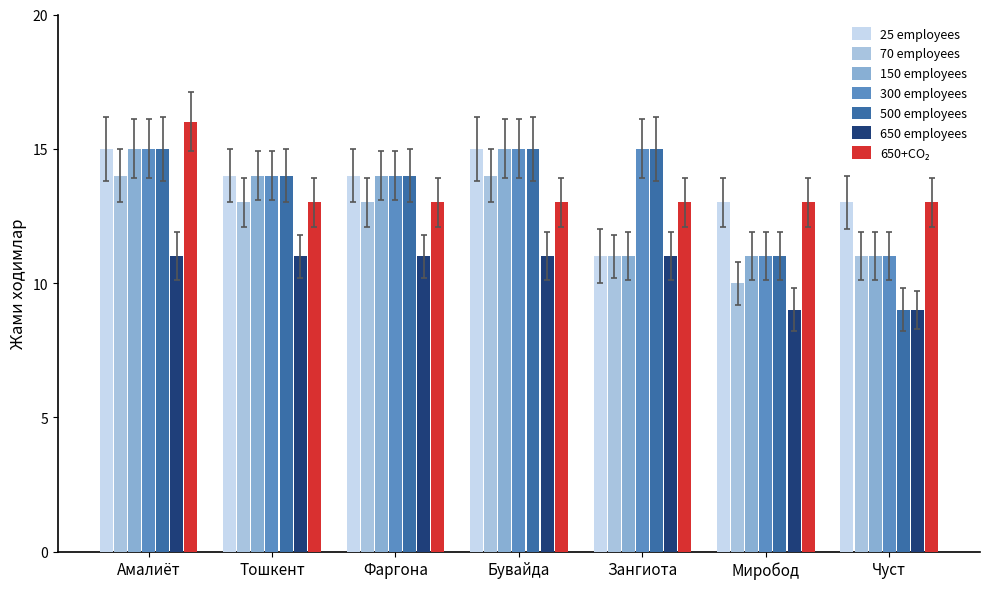

What is the smallest value displayed?

9